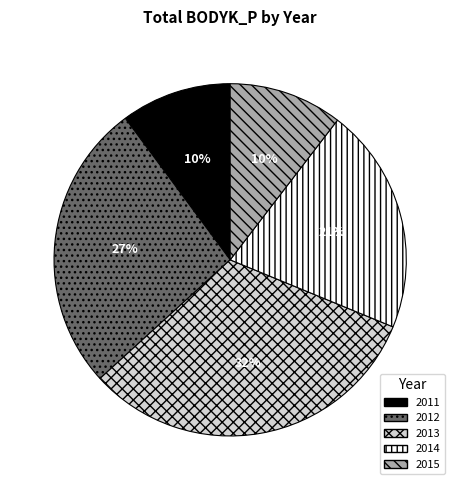

Is there a majority slice in this chart?

No